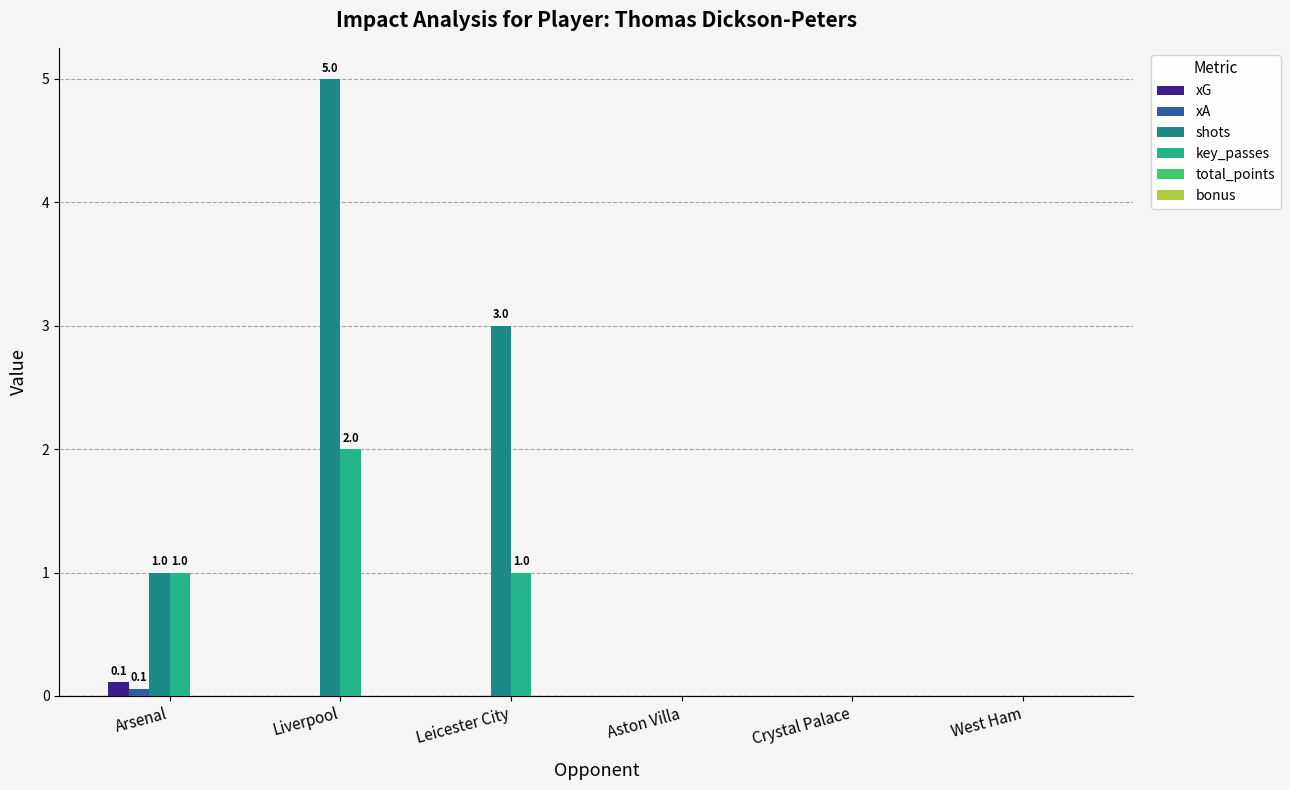

Are the bars horizontal?

No